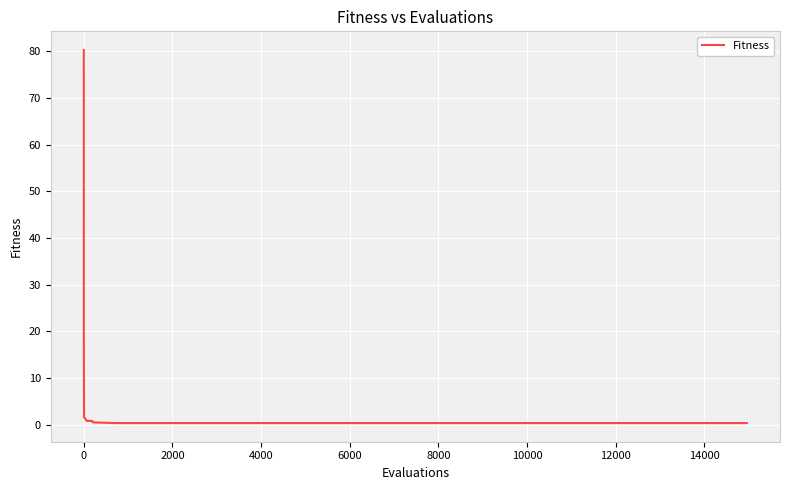

What is the minimum value shown in the chart?

0.4